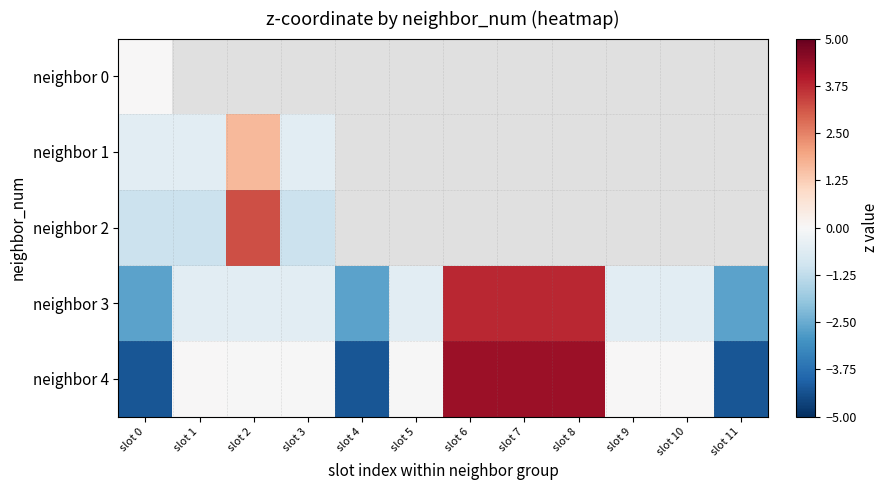

The neighbor 4 series shows -4.3 at slot 11. True or false?

True